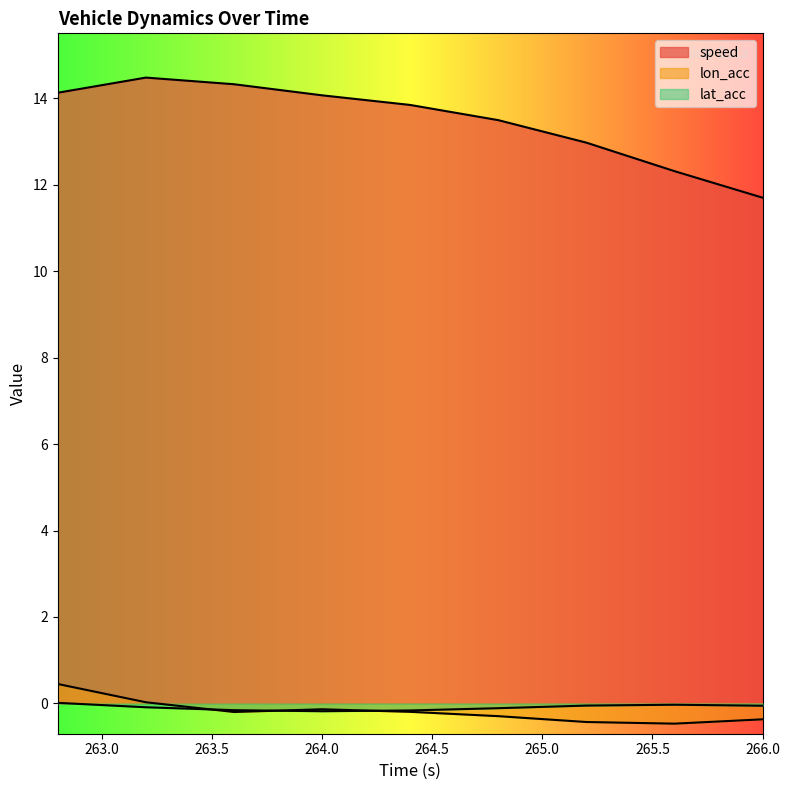

Which series has the largest total across all categories?

speed